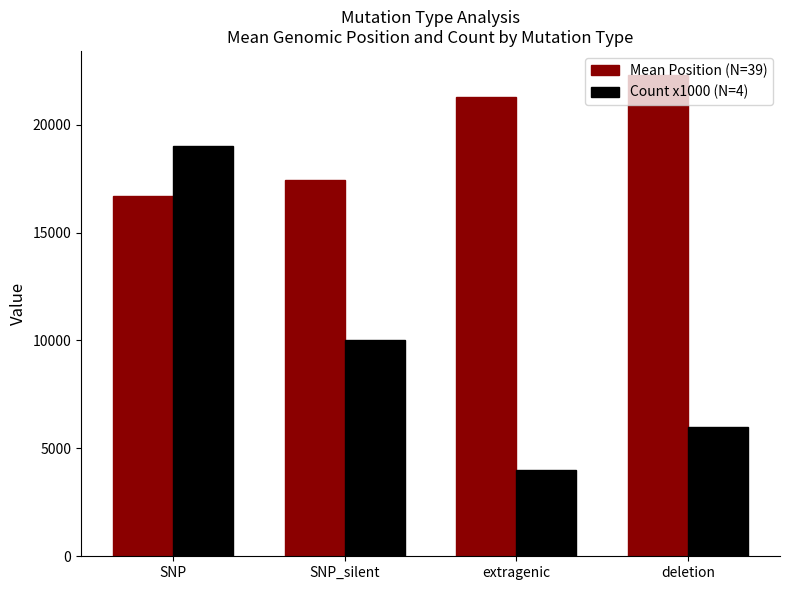

What is the total value across all series at SNP_silent?

27422.4